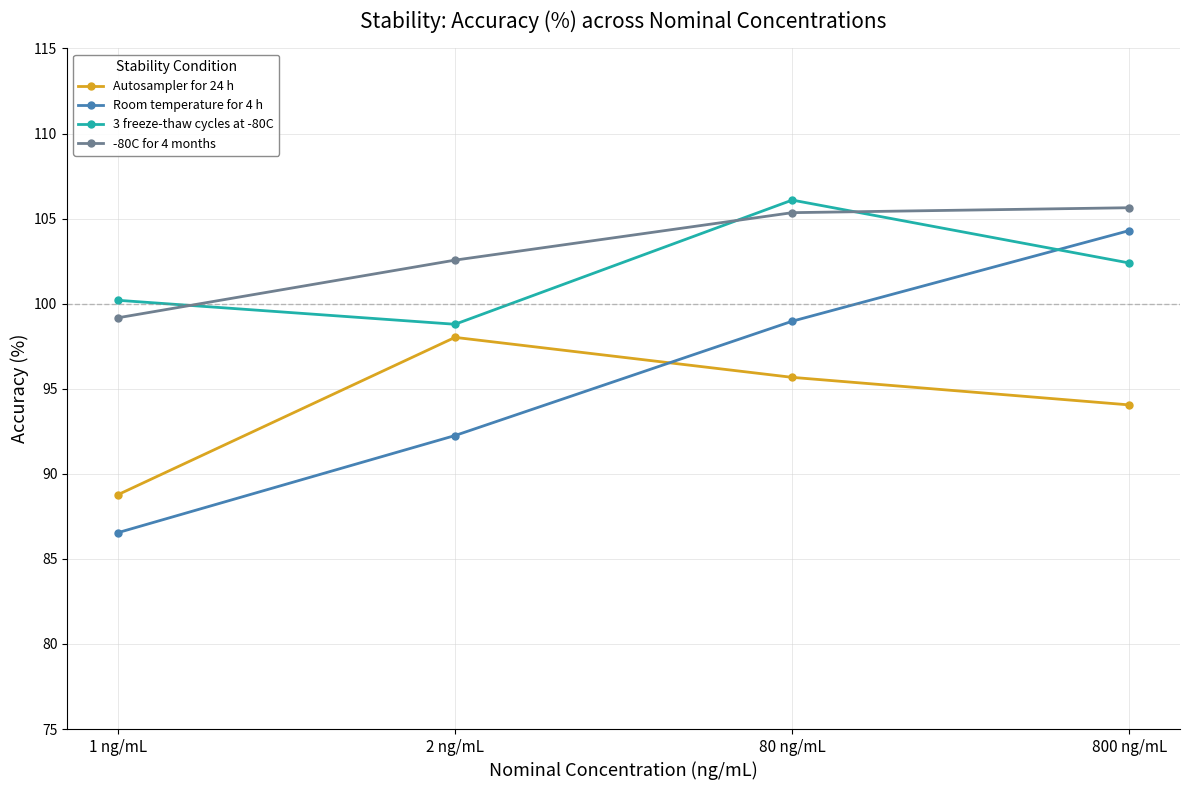

What is the label of the 2nd point from the right?

80 ng/mL